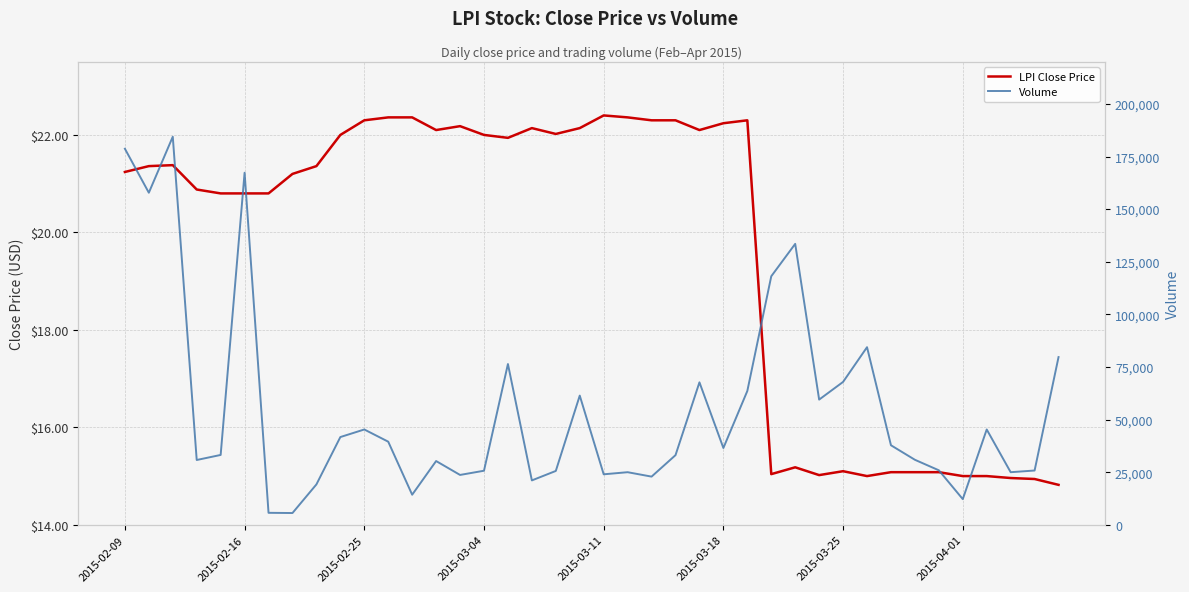

Reading left to right, transcribe all the data shown in this chart.

LPI Close Price: 21.2	21.4	21.4	20.9	20.8	20.8	20.8	21.2	21.4	22.0	22.3	22.4	22.4	22.1	22.2	22.0	21.9	22.1	22.0	22.1	22.4	22.4	22.3	22.3	22.1	22.2	22.3	15.0	15.2	15.0	15.1	15.0	15.1	15.1	15.1	15.0	15.0	15.0	14.9	14.8
Volume: 178700.0	157800.0	184400.0	30800.0	33200.0	167300.0	5700.0	5600.0	19200.0	41700.0	45300.0	39500.0	14300.0	30300.0	23700.0	25700.0	76400.0	21100.0	25600.0	61400.0	24000.0	25000.0	22900.0	33100.0	67700.0	36500.0	63600.0	118100.0	133500.0	59500.0	67900.0	84400.0	37800.0	30900.0	25900.0	12200.0	45300.0	25000.0	25800.0	79700.0